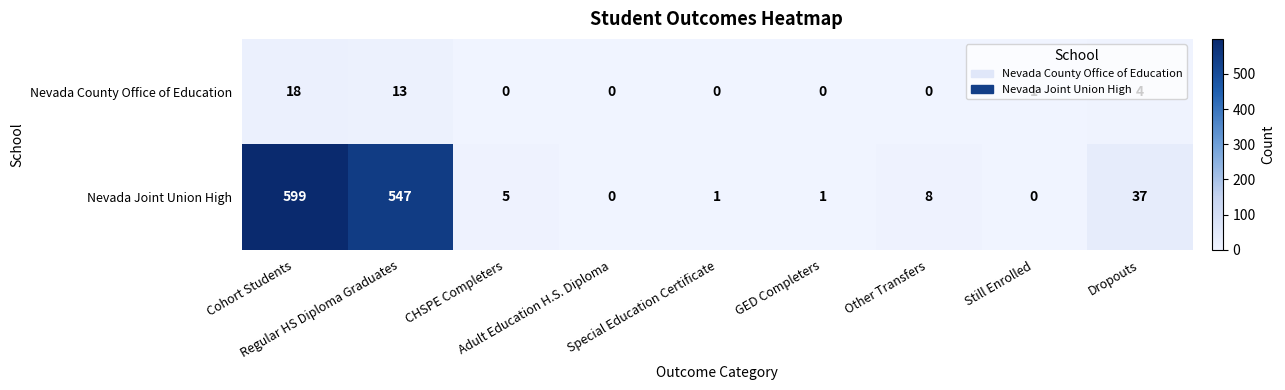

Which series has the largest total across all categories?

Nevada Joint Union High